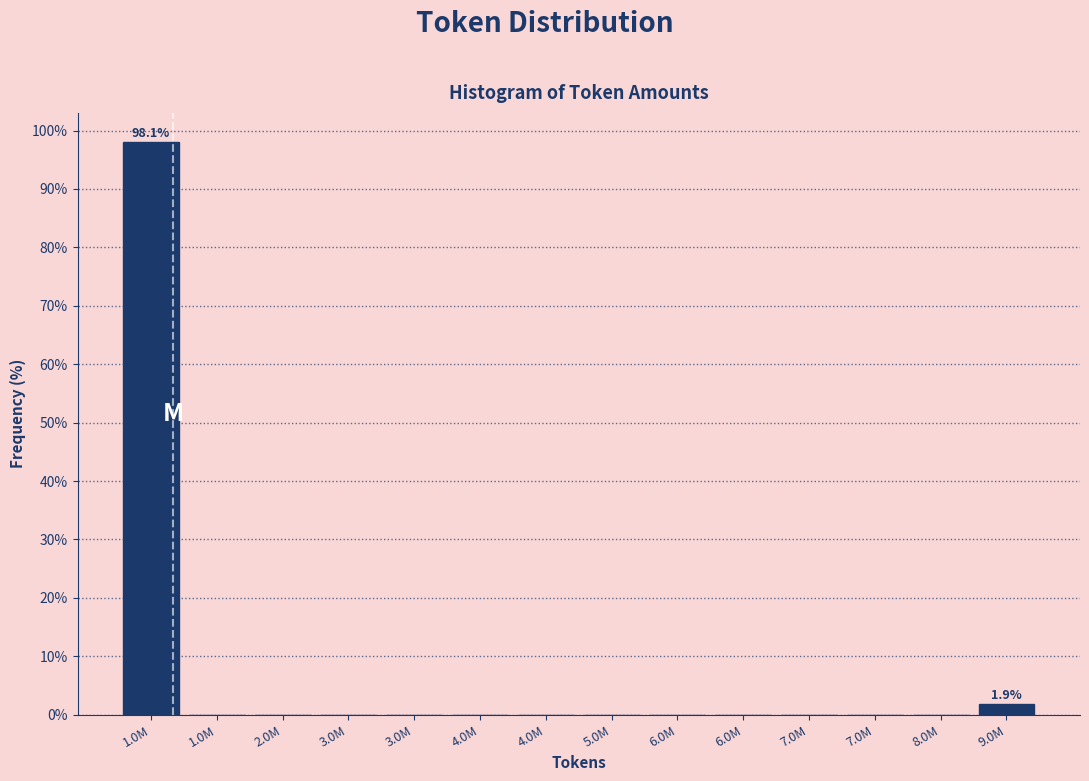

Are the bars horizontal?

No